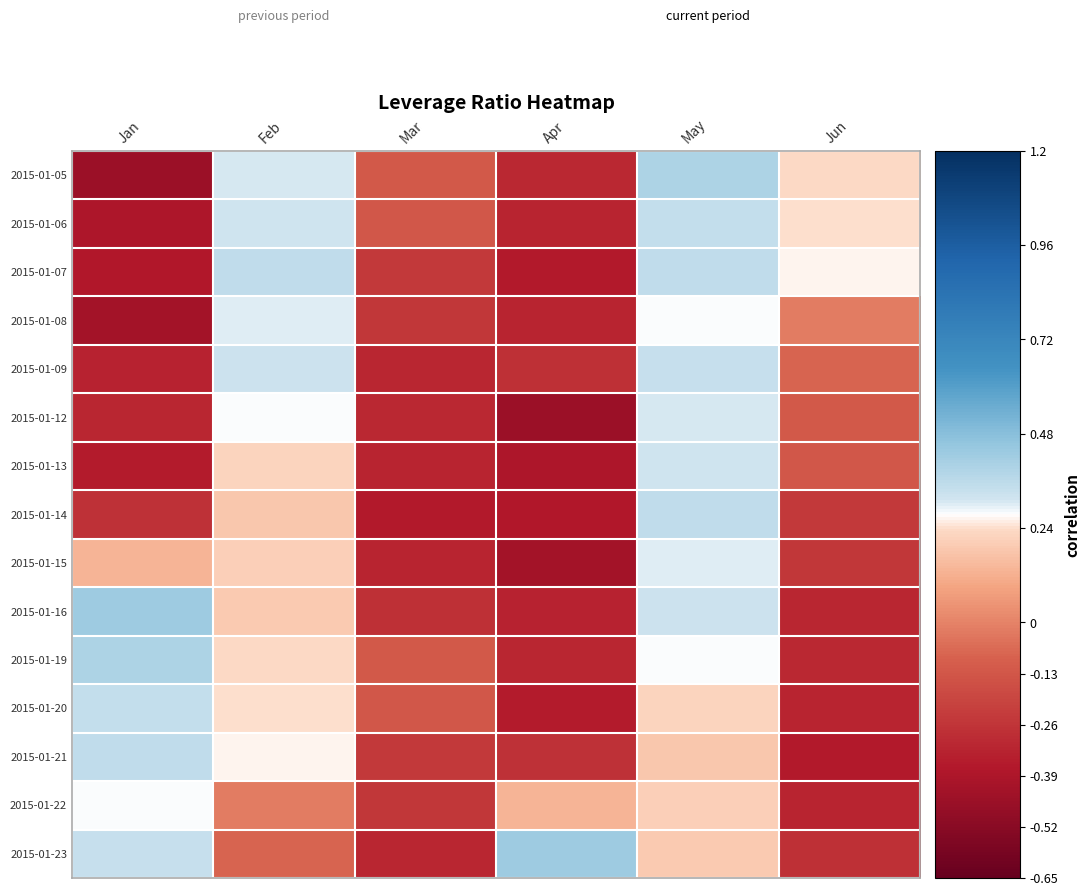

At May, list the series in order from smallest to largest.

2015-01-21, 2015-01-23, 2015-01-22, 2015-01-20, 2015-01-08, 2015-01-19, 2015-01-15, 2015-01-12, 2015-01-13, 2015-01-16, 2015-01-09, 2015-01-06, 2015-01-07, 2015-01-14, 2015-01-05